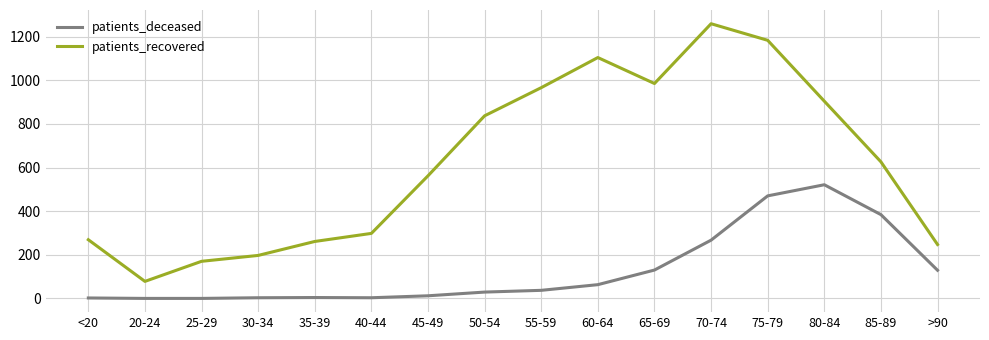

What position from the left is 60-64?

10